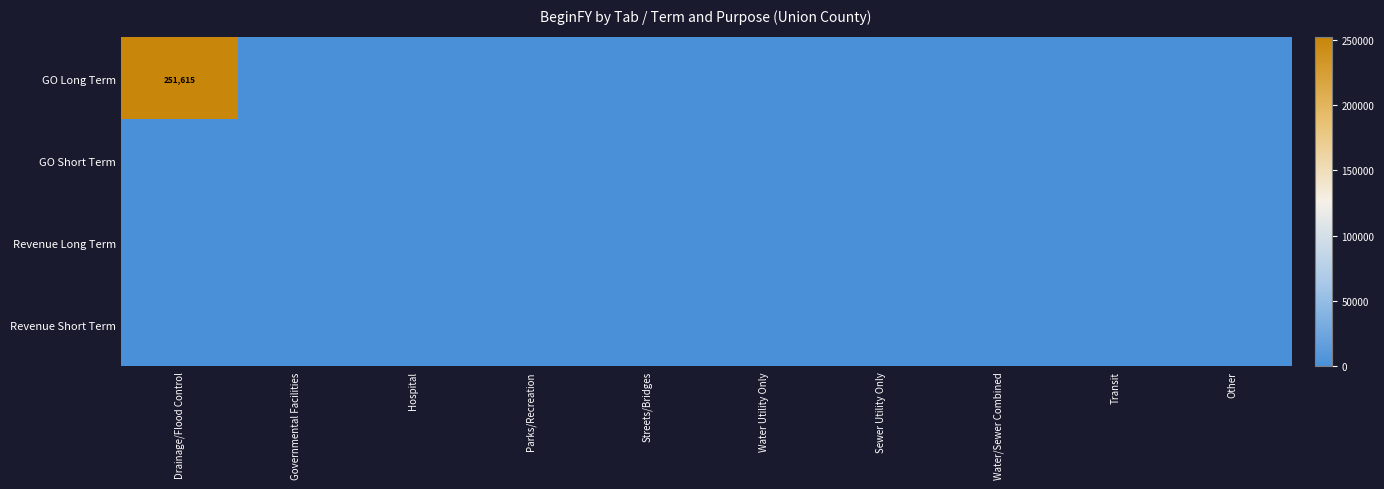

Between Transit and Other, which series saw the biggest shift?

GO Long Term